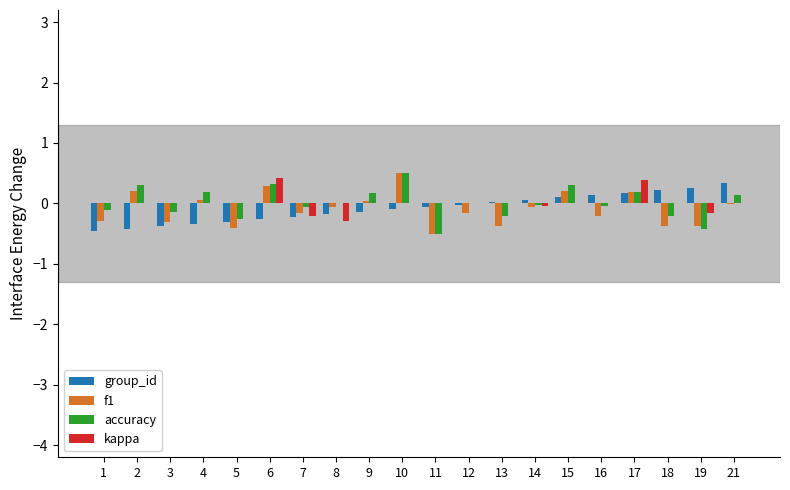

True or false: group_id has a value of -0.1 at 1.

False